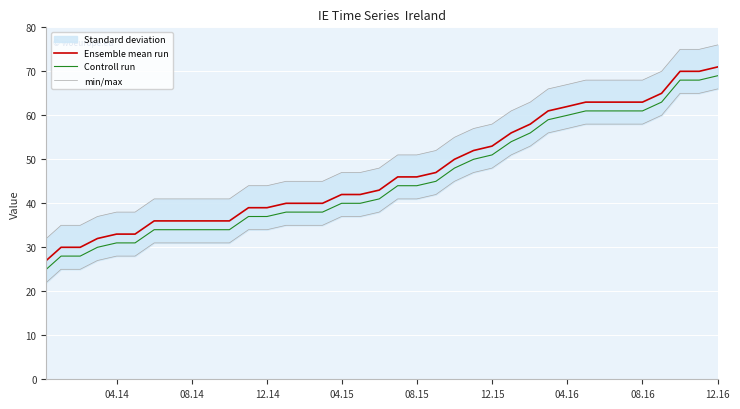

True or false: Ensemble mean run and Controll run intersect in this chart.

False